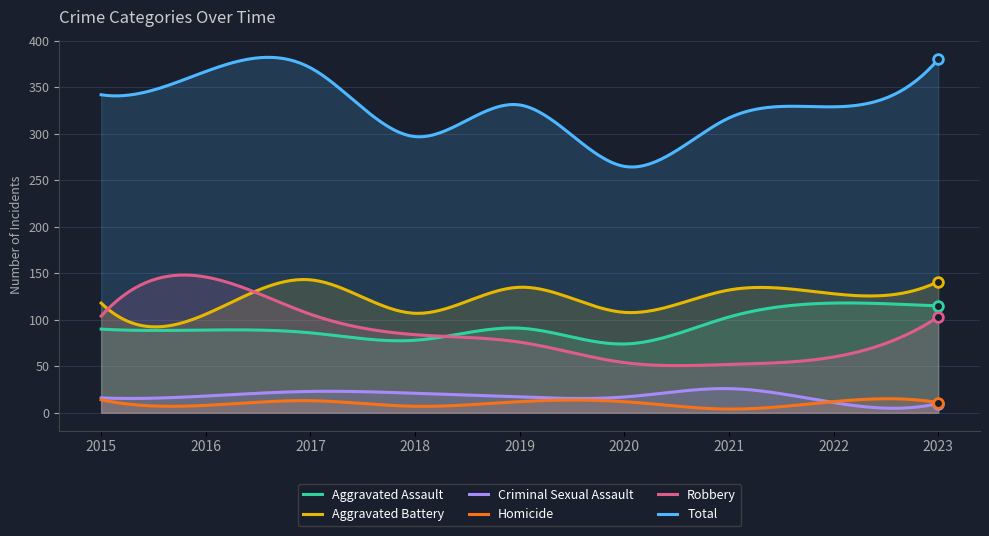

In Robbery, how many points are higher than both neighbors (excluding endpoints)?

1